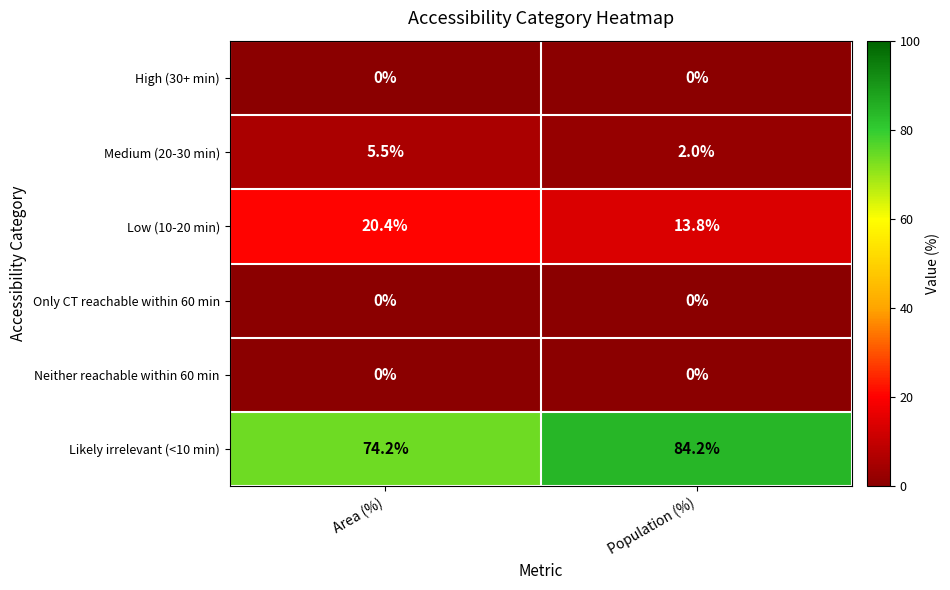

How many values in the Likely irrelevant (<10 min) series are below 84?

1